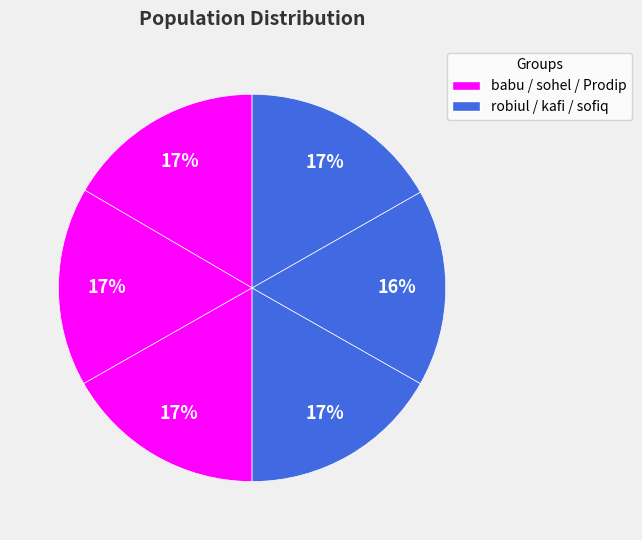

How many segments does this pie chart have?

6